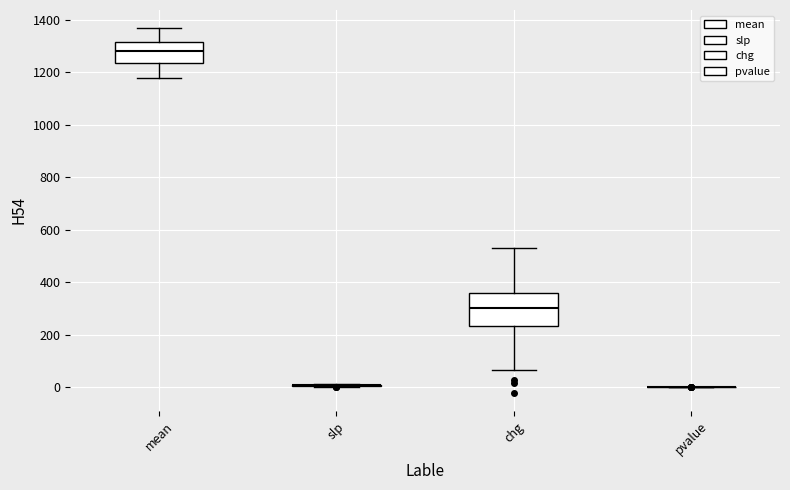

Reading left to right, transcribe this box plot: for each box, give where its median line is, the range the box spans, and where its two whiskers end, as read against the y-axis. The values are not printed on the chart, so give them approximately, as read against the axis.

mean: median 1280, box 1240 to 1320, whiskers 1180 to 1360
slp: box collapsed to a line at 0, whiskers 0 to 20
chg: median 300, box 240 to 360, whiskers 60 to 520
pvalue: box collapsed to a line at 0, whiskers 0 to 0